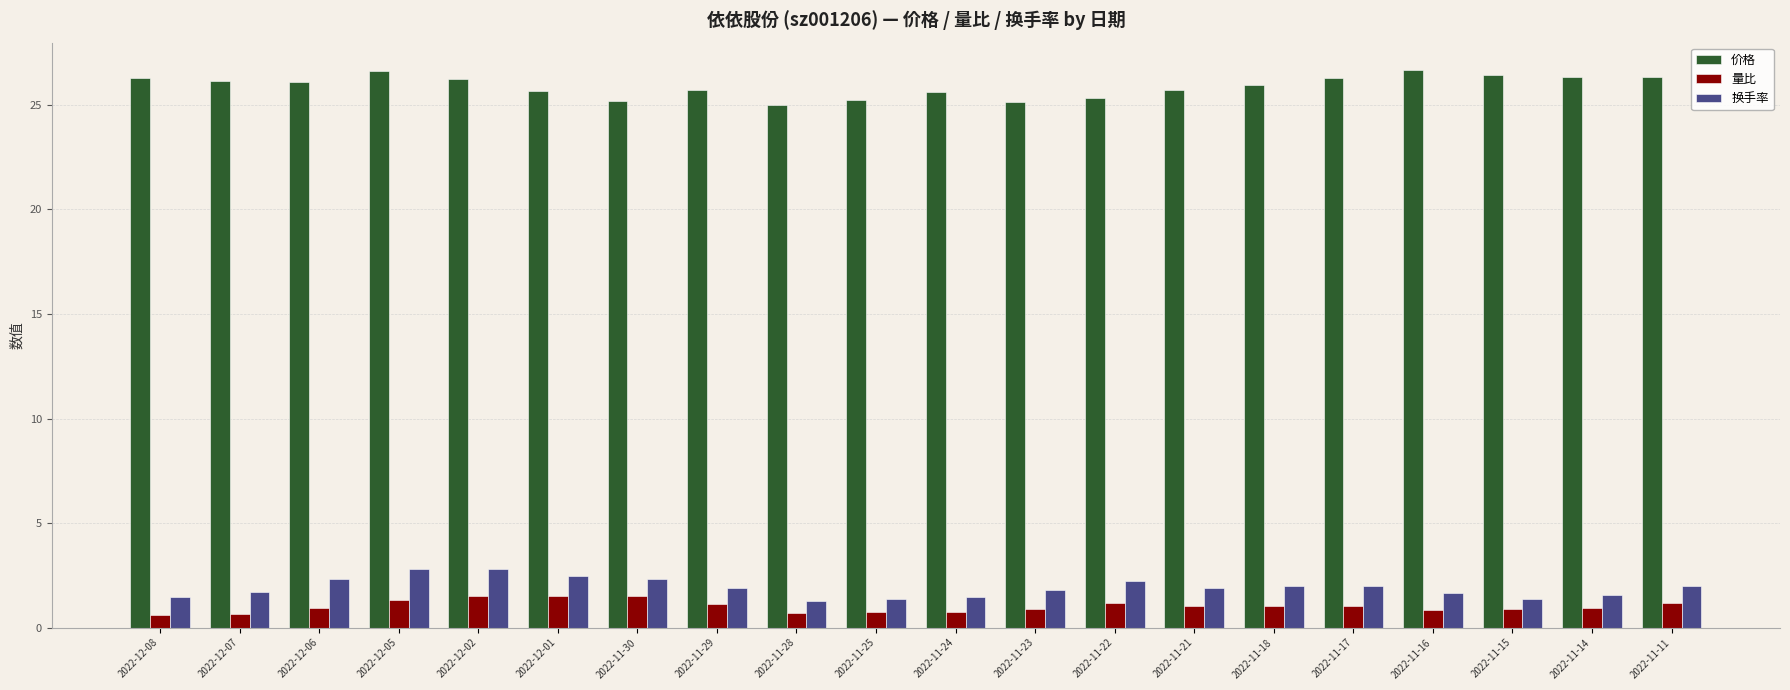

What is the difference between the highest and lowest values at 2022-11-18?

24.9